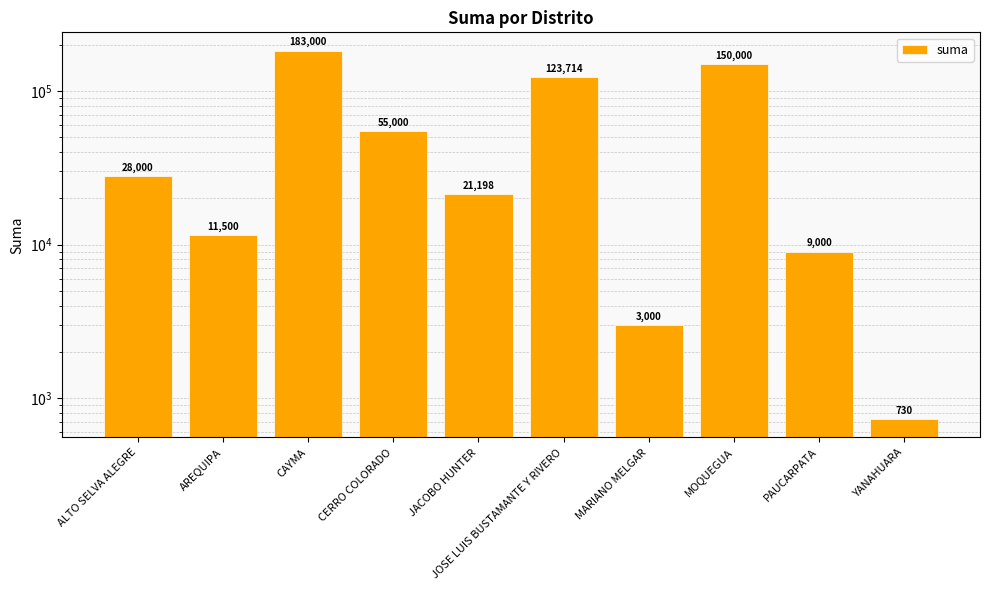

Reading right to left, list all the values displayed in this chart.

YANAHUARA=729.8	PAUCARPATA=9000.0	MOQUEGUA=150000.0	MARIANO MELGAR=3000.0	JOSE LUIS BUSTAMANTE Y RIVERO=123714.1	JACOBO HUNTER=21198.5	CERRO COLORADO=55000.0	CAYMA=183000.0	AREQUIPA=11500.0	ALTO SELVA ALEGRE=28000.0